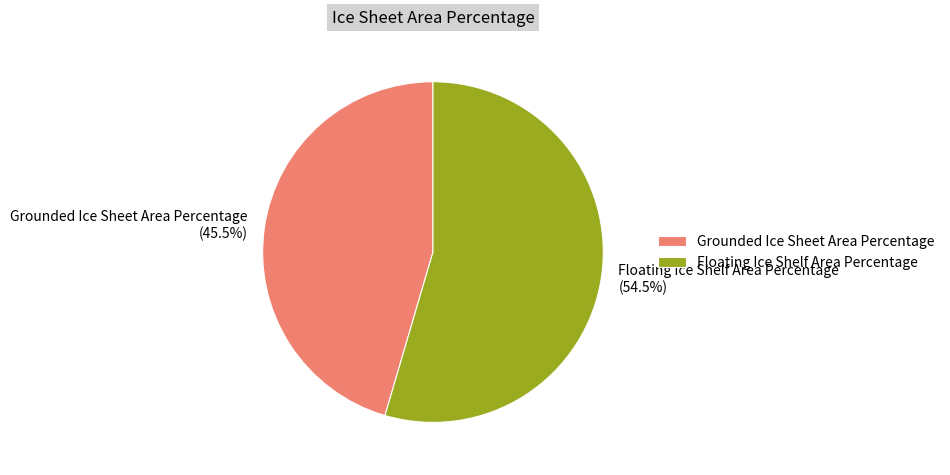

Approximately how many times larger is the value at Floating Ice Shelf Area Percentage (54.5%) compared to Grounded Ice Sheet Area Percentage (45.5%)?

1.2